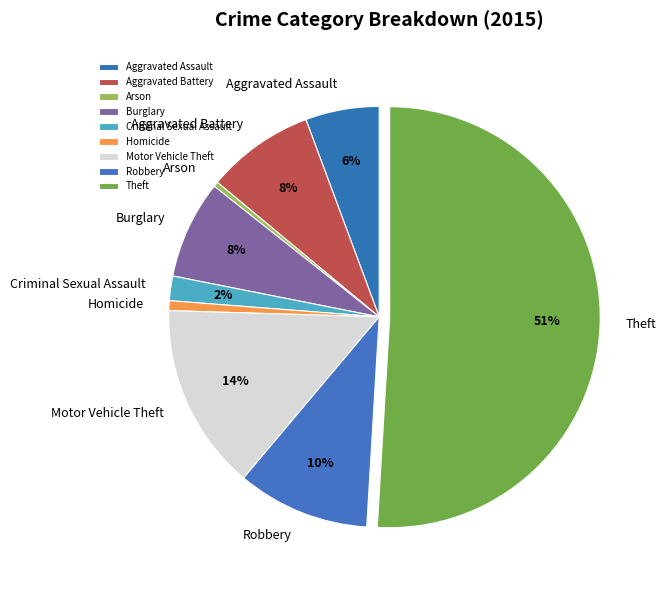

Which category accounts for the majority?

Theft